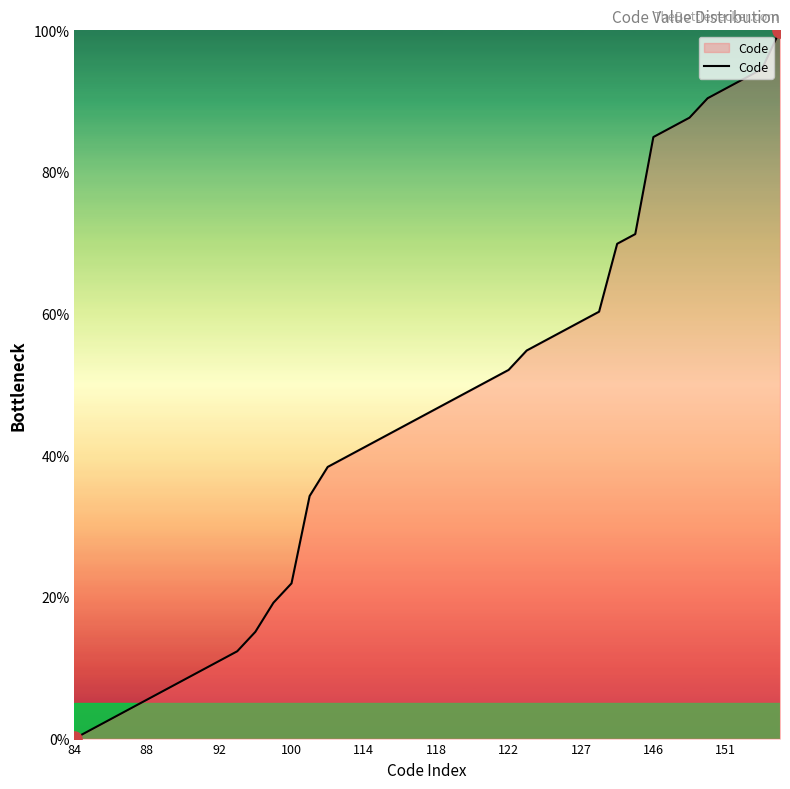

What is the difference between the maximum and minimum values?

100.0